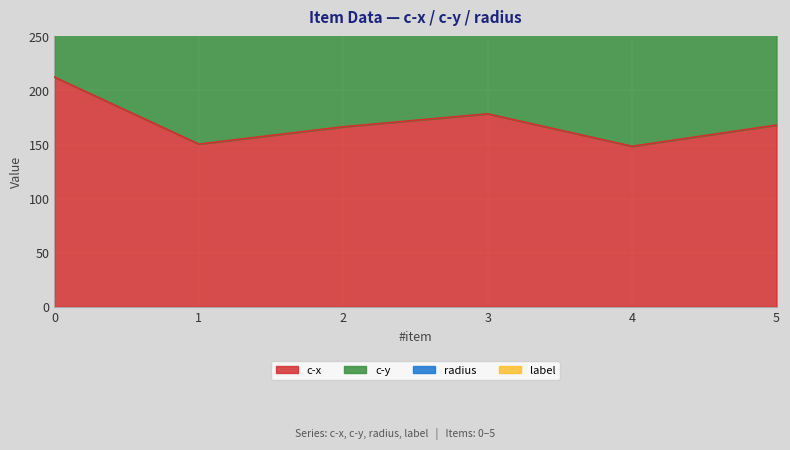

True or false: radius has a value of 19.9 at 2.

True